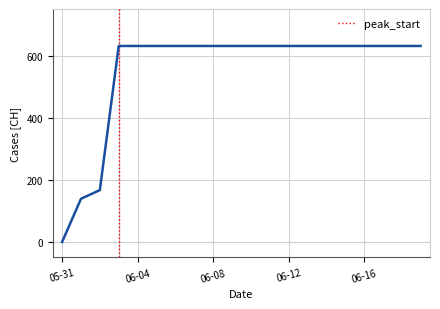

What is the difference between the maximum and minimum values?

631